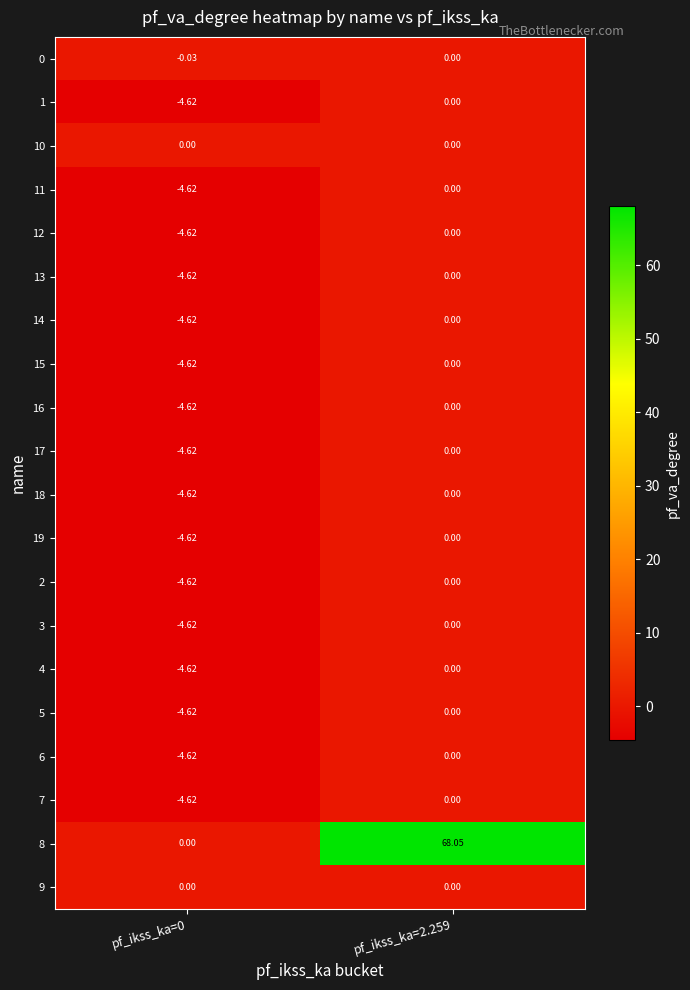

Is the value of 14 at pf_ikss_ka=2.259 greater than the value of 16 at pf_ikss_ka=0?

Yes